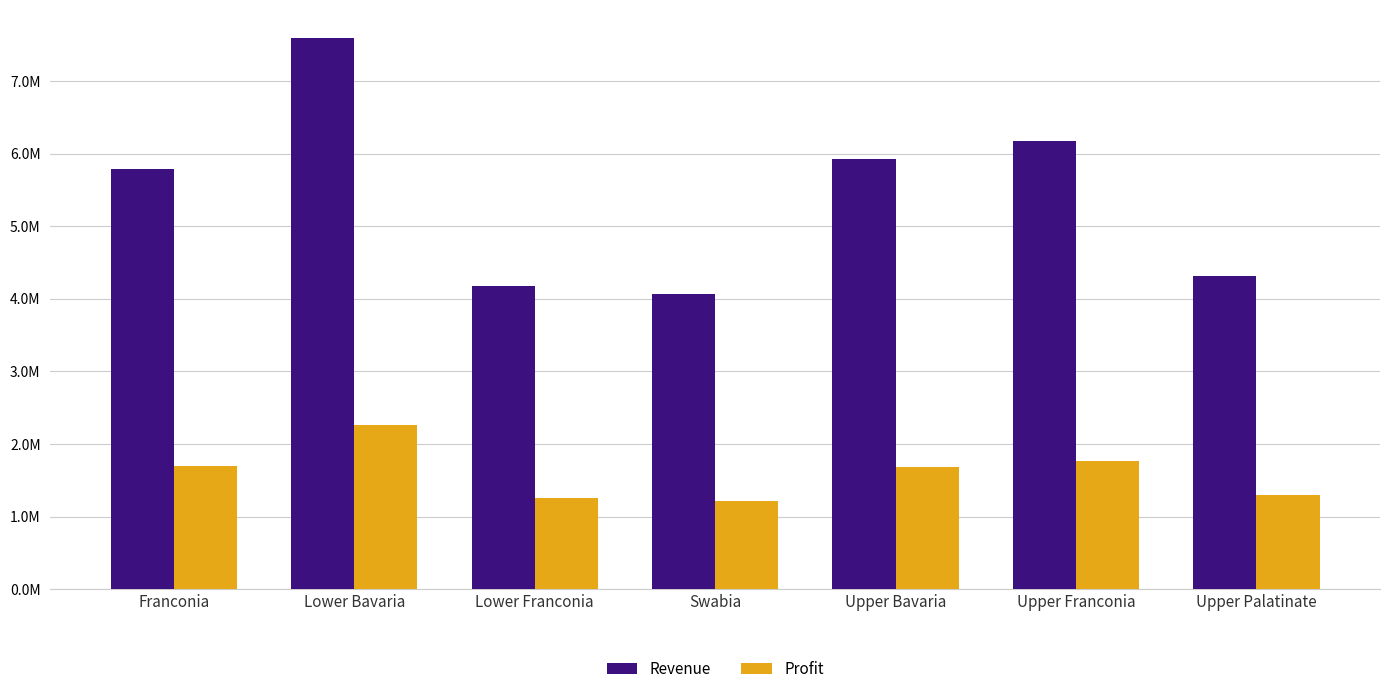

Is it true that Revenue equals 8138806.7 at Upper Bavaria?

False